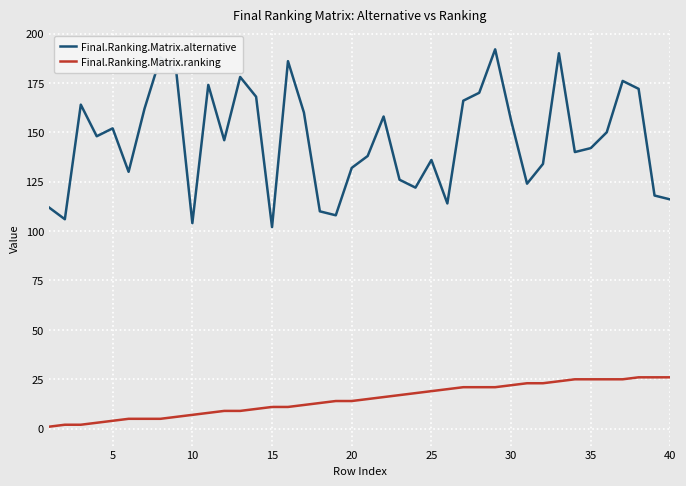

What is the greatest value displayed?

192